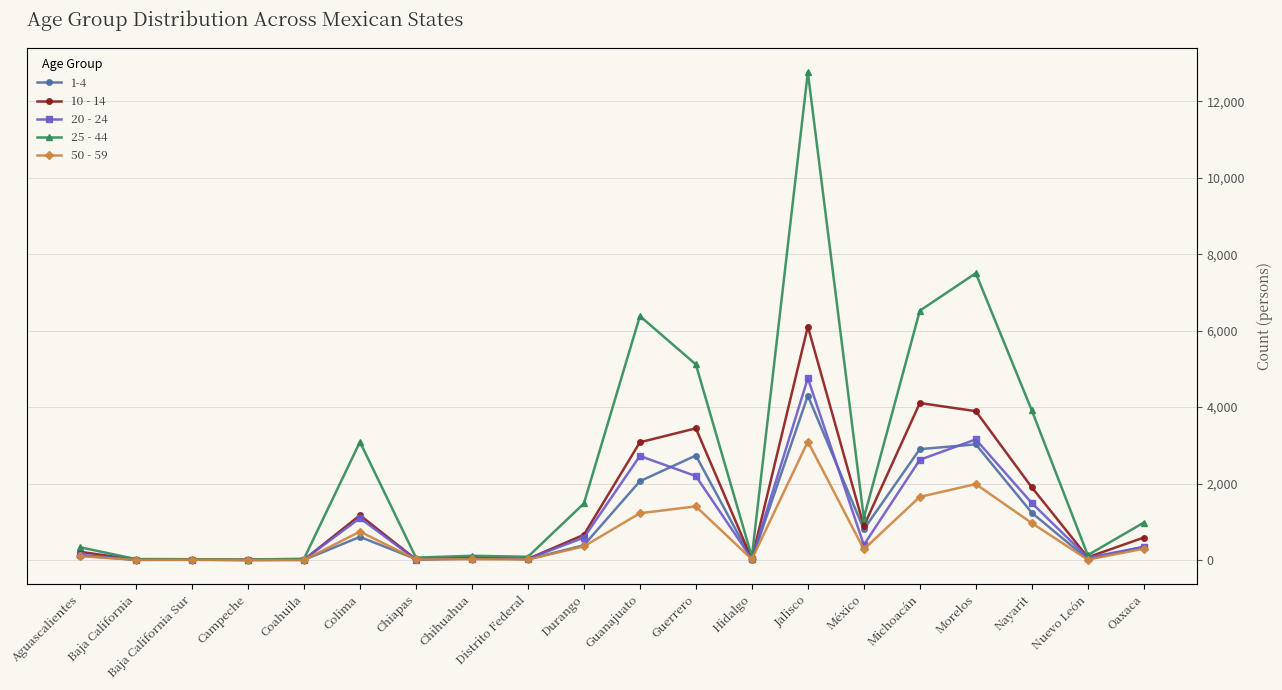

Which category has the highest value in the 25 - 44 series?

Jalisco